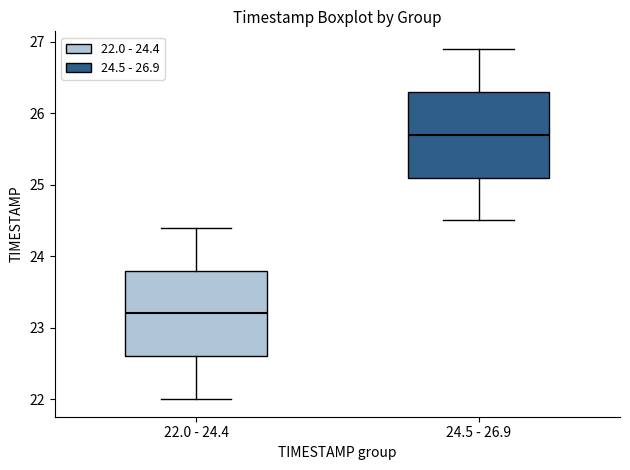

Where is the lower edge of the box for 24.5 - 26.9 on the y-axis? The values are not printed on the chart, so give them approximately, as read against the axis.

25.1